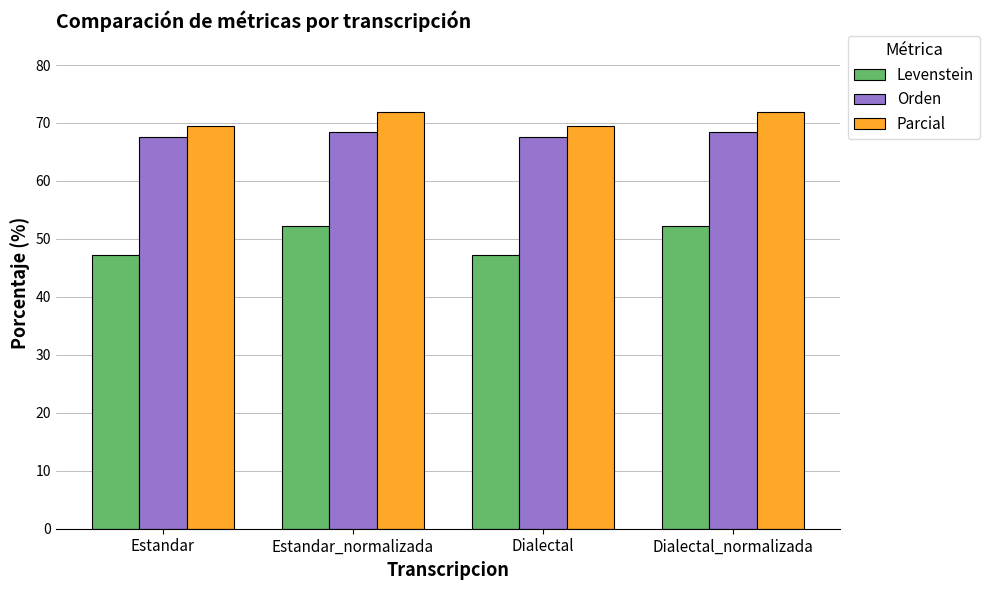

List the series in order of their peak value, lowest first.

Levenstein, Orden, Parcial